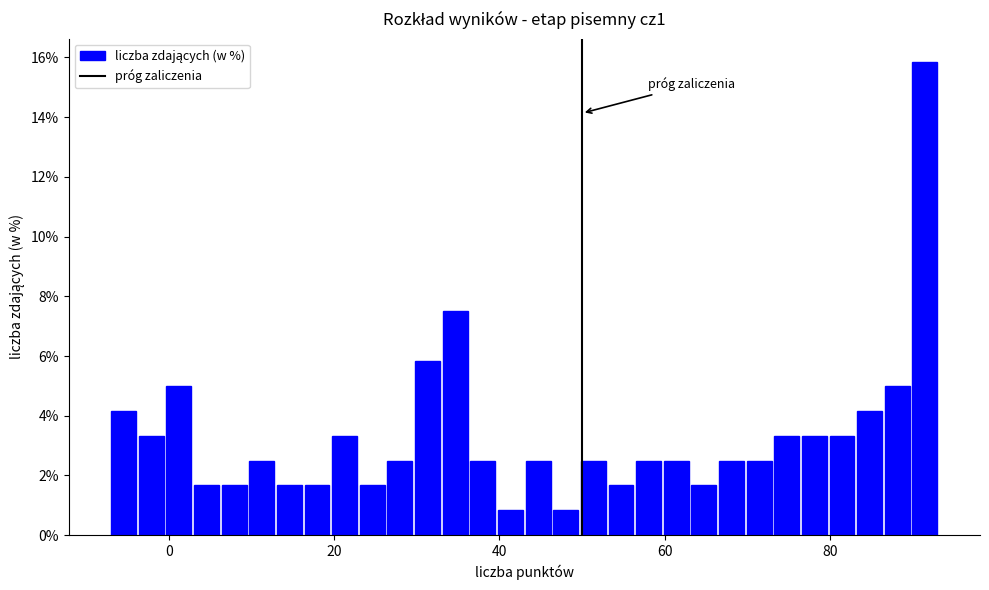

Around what value on the x-axis is the tallest bar? Give the approximate position of its centre, as read against the axis.

92